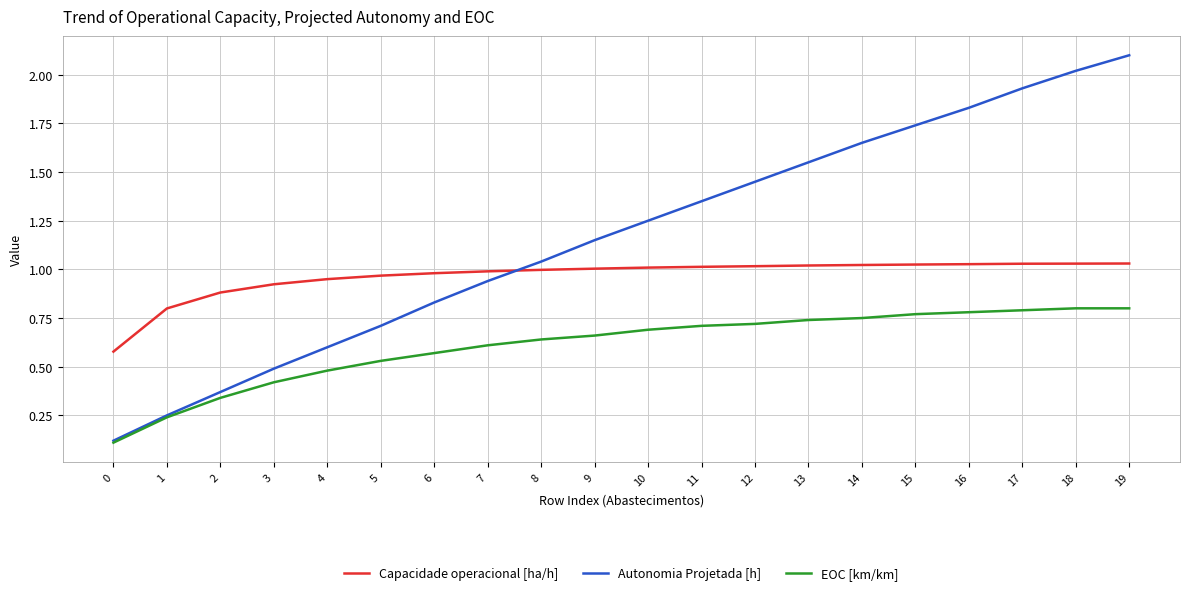

Rank the categories by Autonomia Projetada [h] value from highest to lowest.

19, 18, 17, 16, 15, 14, 13, 12, 11, 10, 9, 8, 7, 6, 5, 4, 3, 2, 1, 0